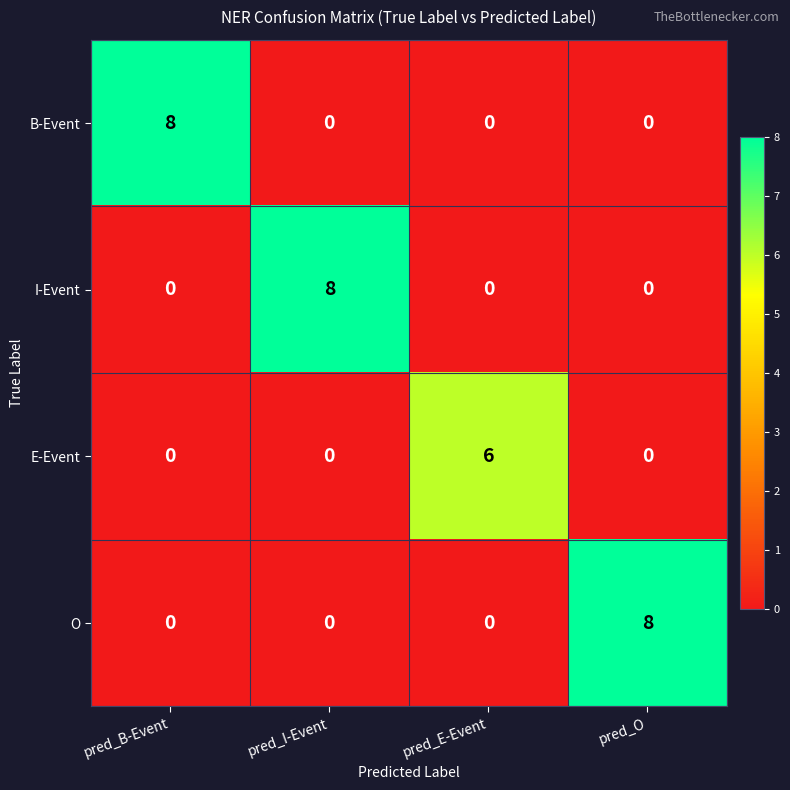

What is the spread (max minus min) of values at pred_I-Event?

8